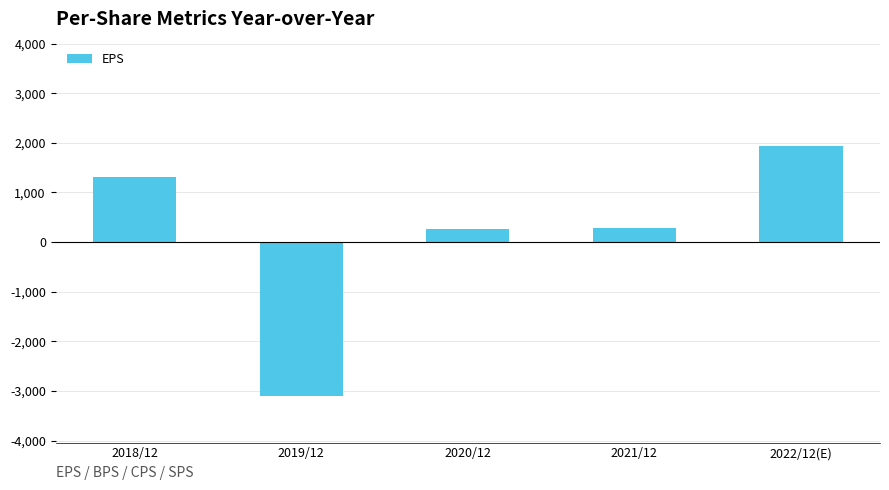

The value at 2021/12 is 285. True or false?

True